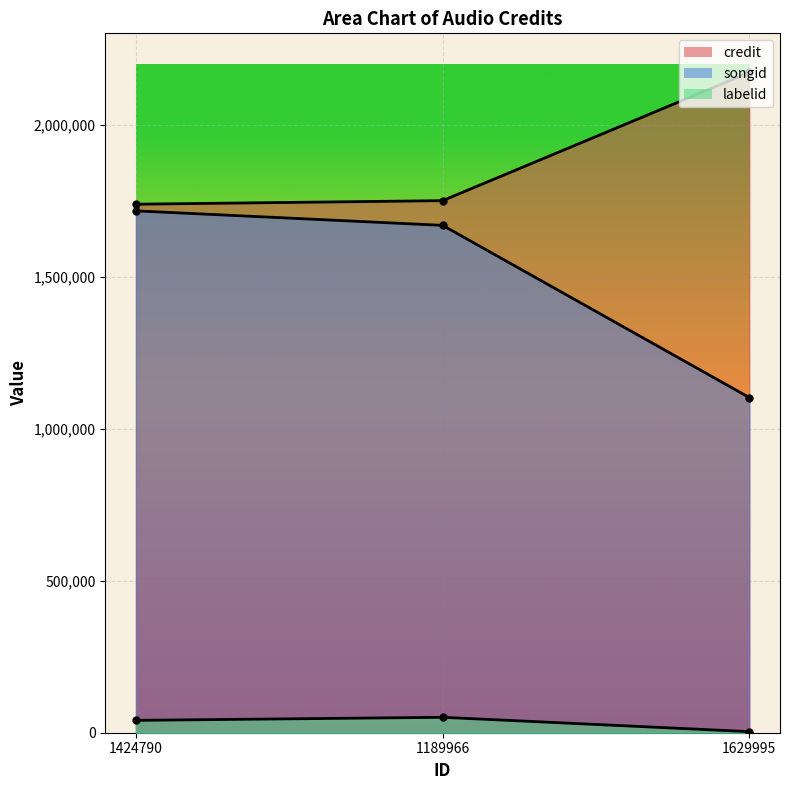

How many values in the labelid series exceed 40647?

1